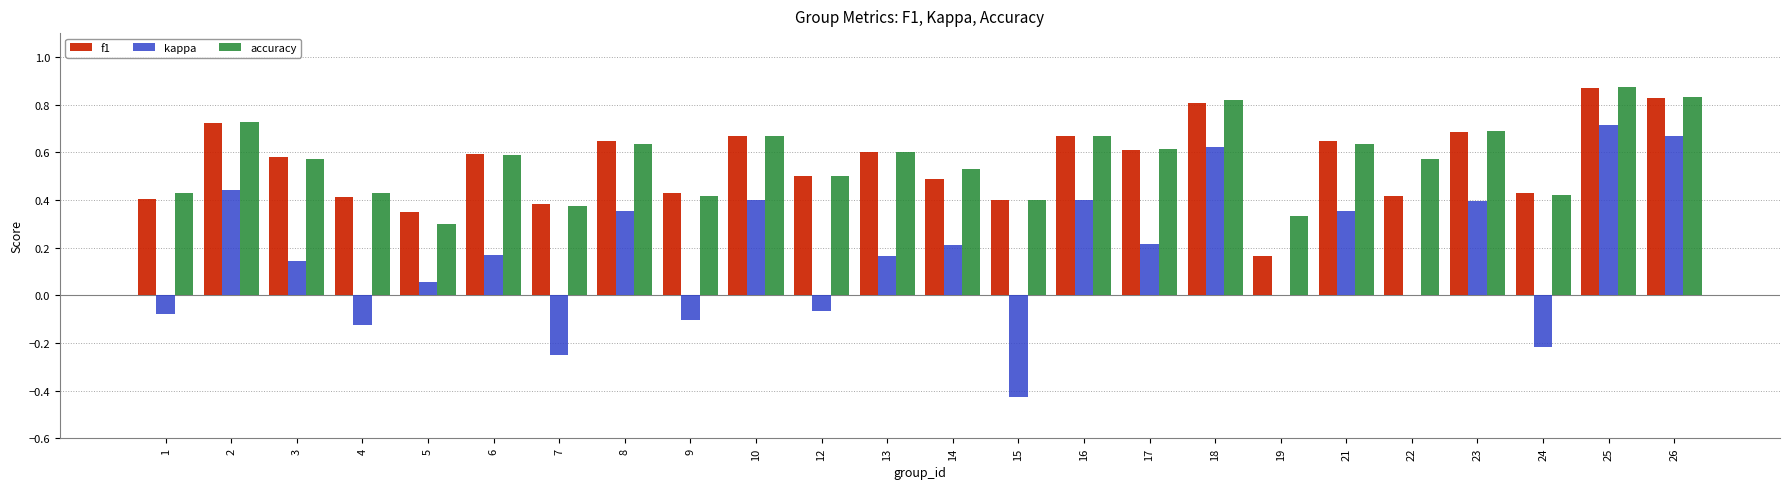

The accuracy series shows 0.4 at 18. True or false?

False